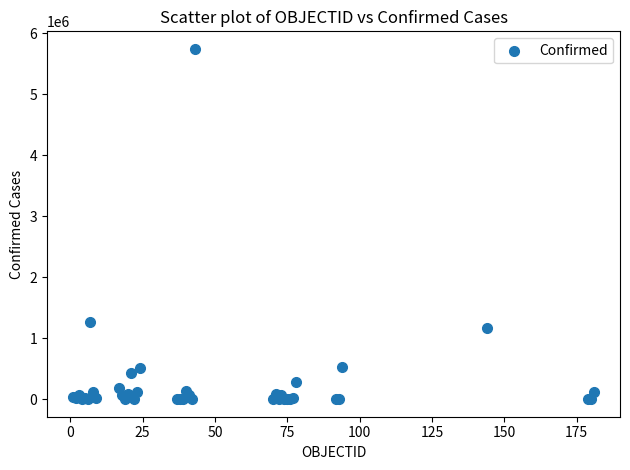

What Y value in the scatter plot is closest to 2873895?

1273356